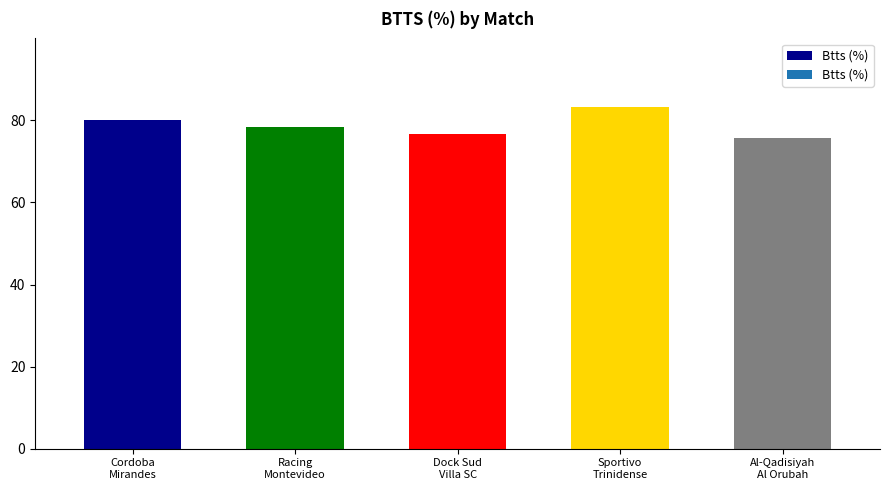

What position from the right is Cordoba
Mirandes?

5